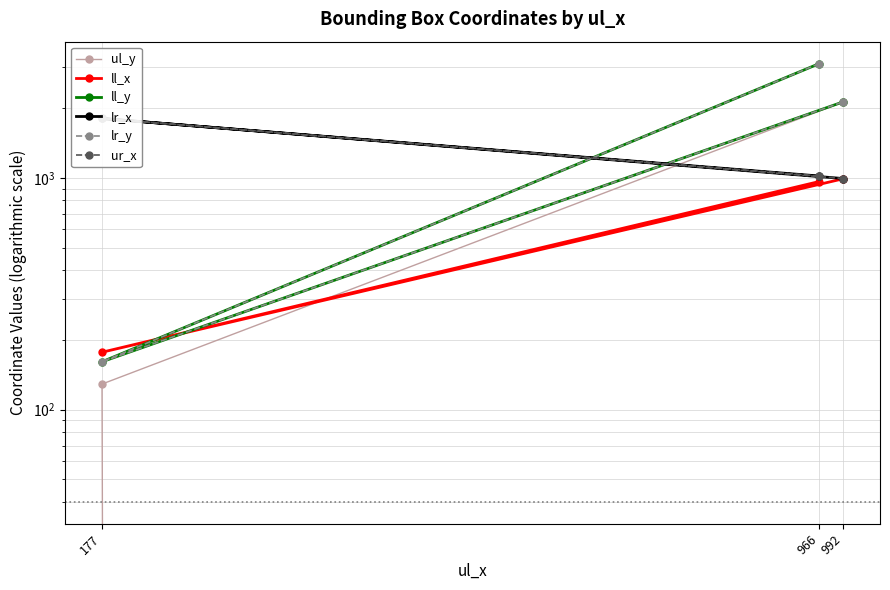

How many ll_y values are between 161 and 3119?

3